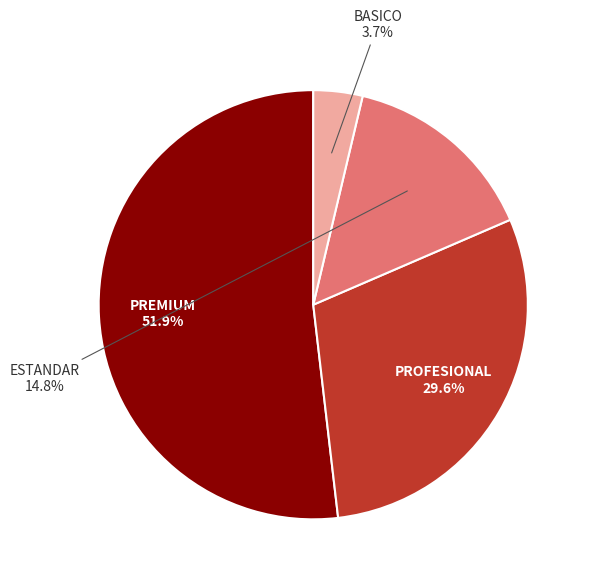

Is there any slice that represents more than half of the pie?

Yes